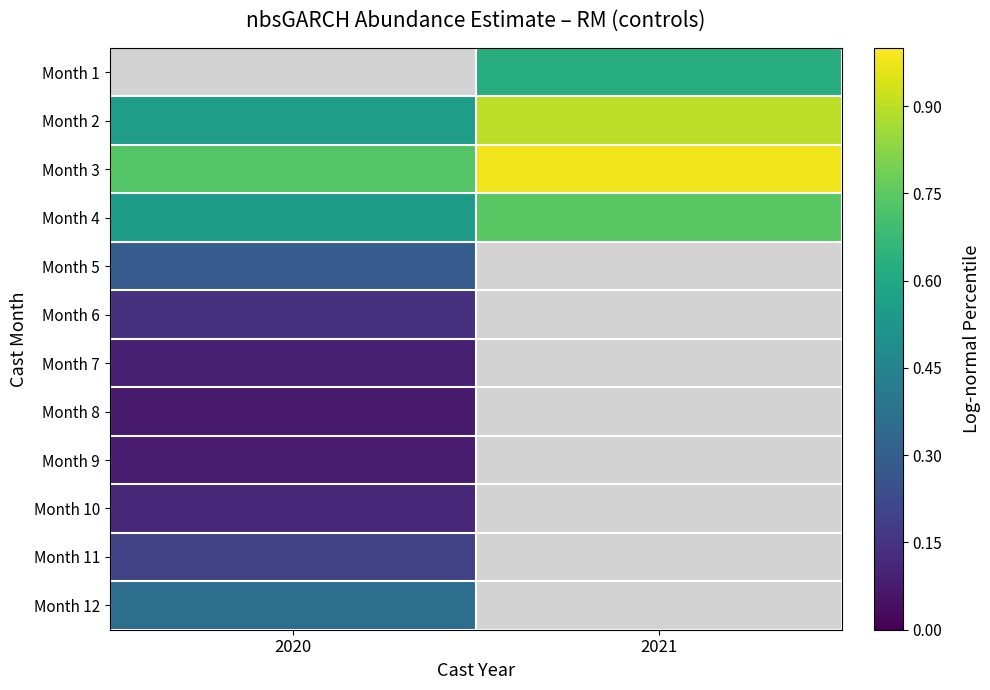

What is the minimum value for Month 12?

0.4